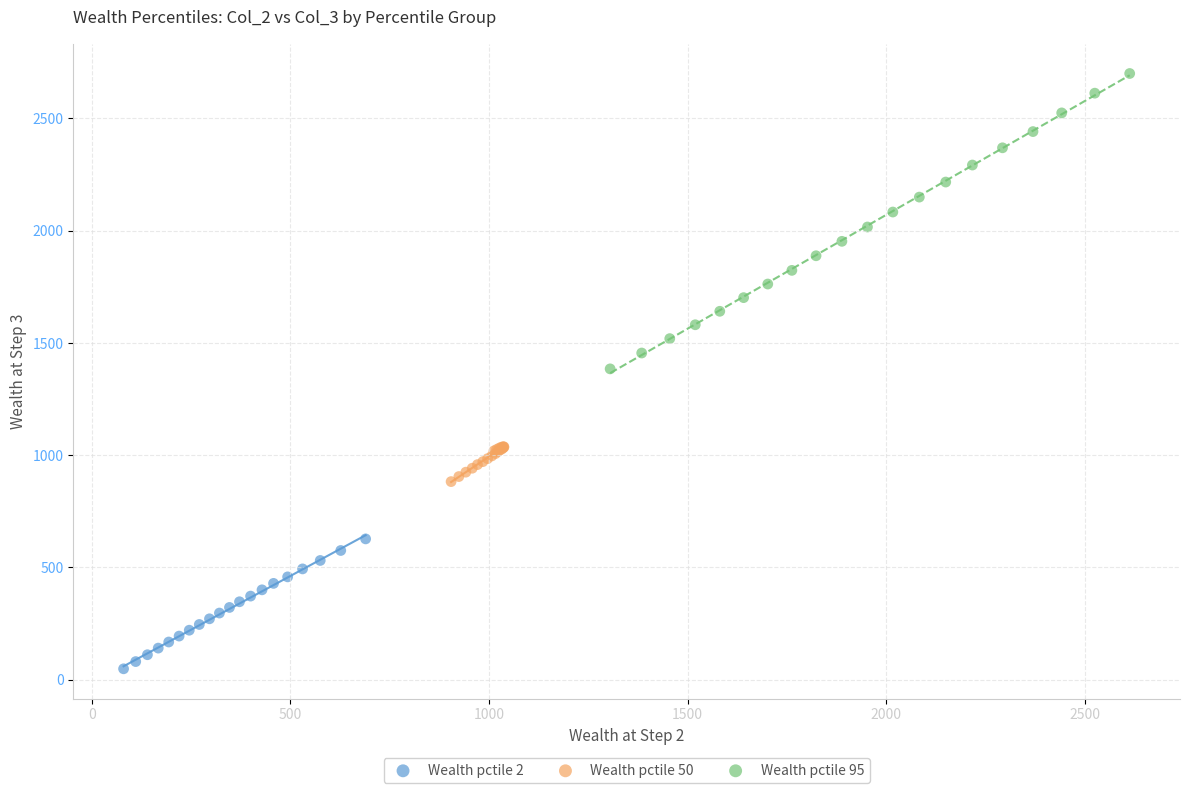

Which series reaches the maximum Y coordinate?

Wealth pctile 95